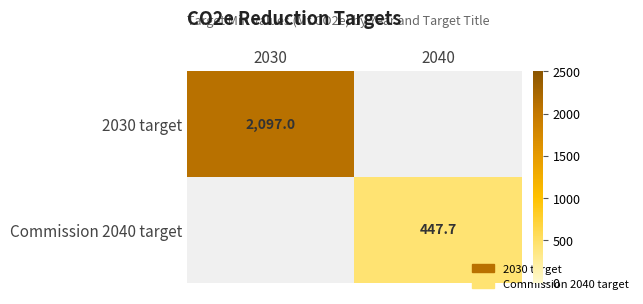

Is the value of 2030 target at 2030 greater than the value of Commission 2040 target at 2040?

Yes